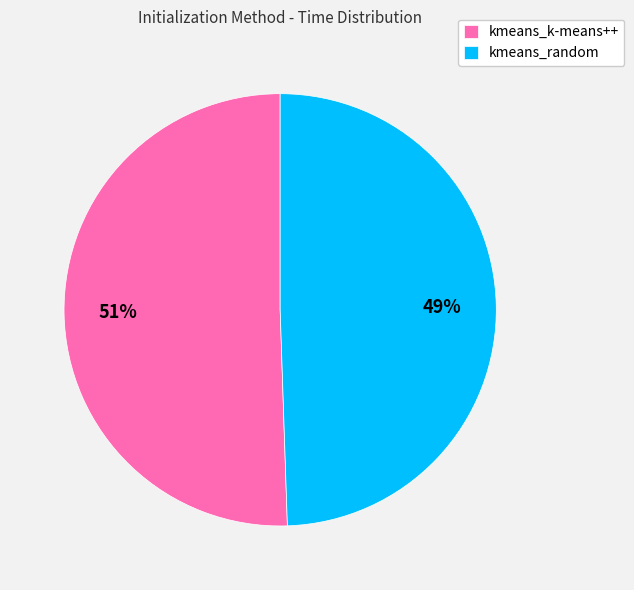

Count the number of slices in the pie.

2